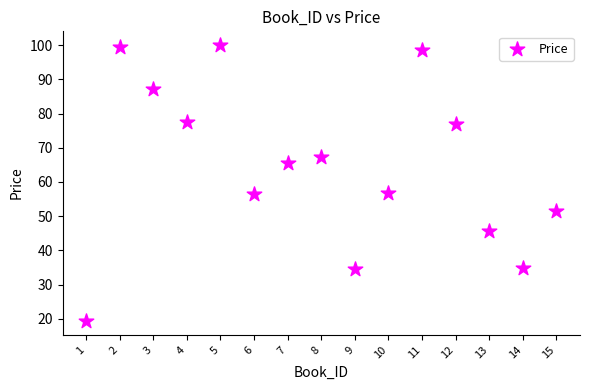

What is the range of Y values (max minus min)?

80.7